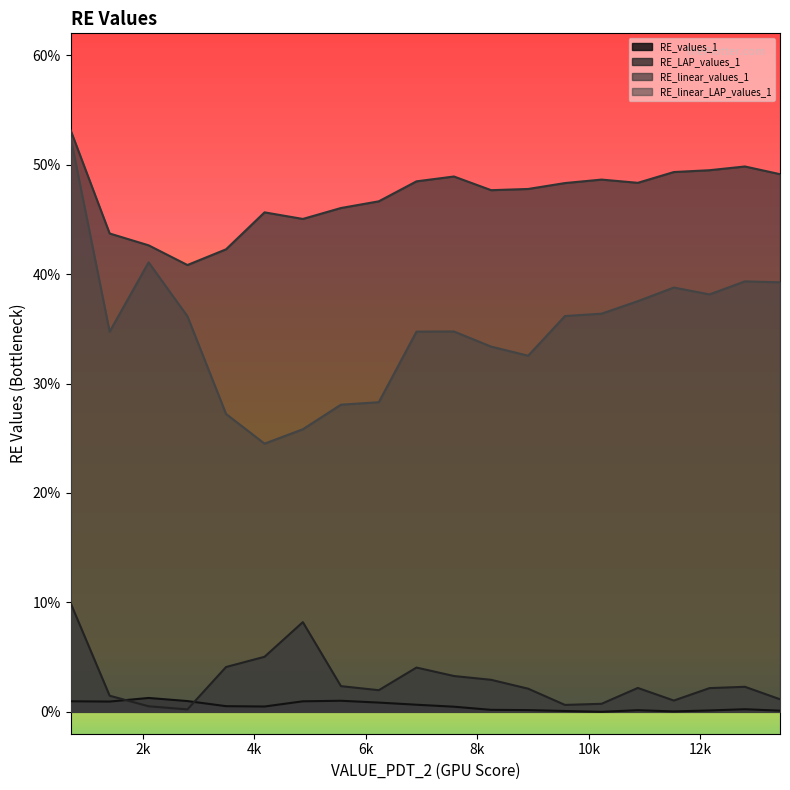

What are all the series names shown in the legend?

RE_values_1, RE_LAP_values_1, RE_linear_values_1, RE_linear_LAP_values_1